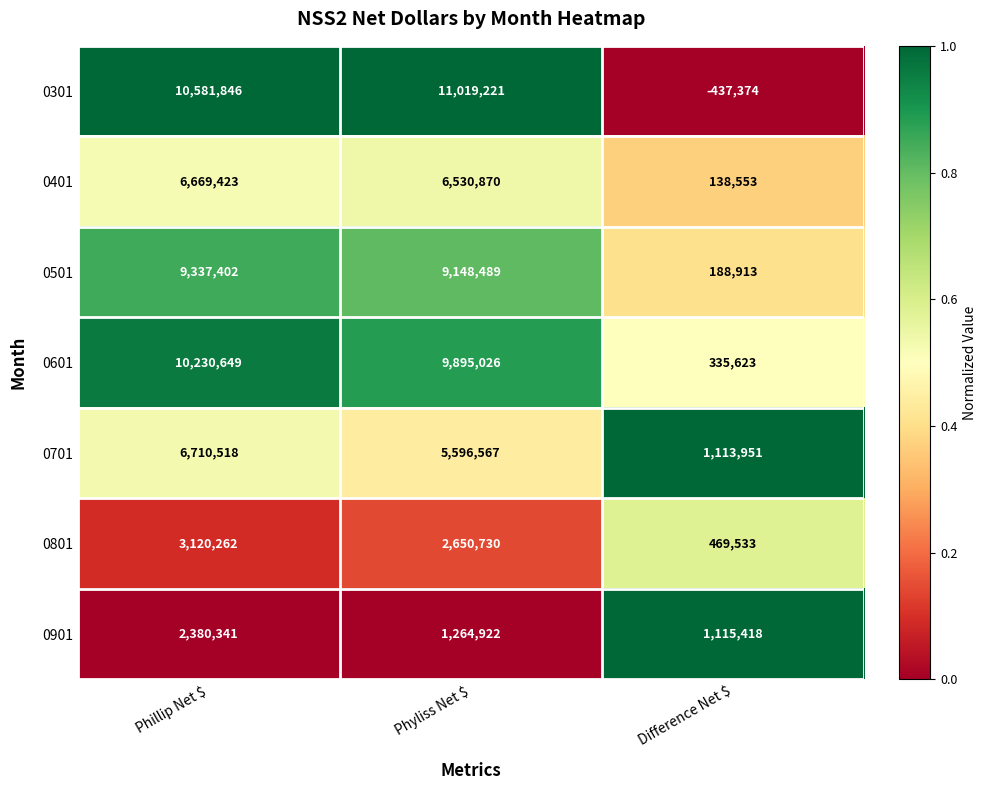

What is the difference between the maximum and minimum values in the 0601 series?

9895026